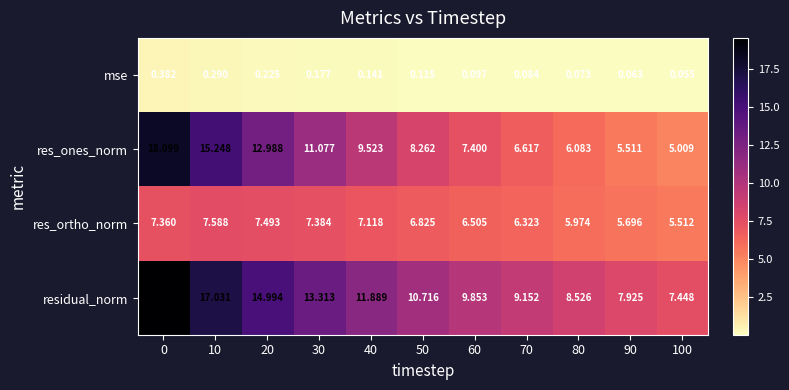

Between 20 and 70, which series saw the biggest shift?

res_ones_norm